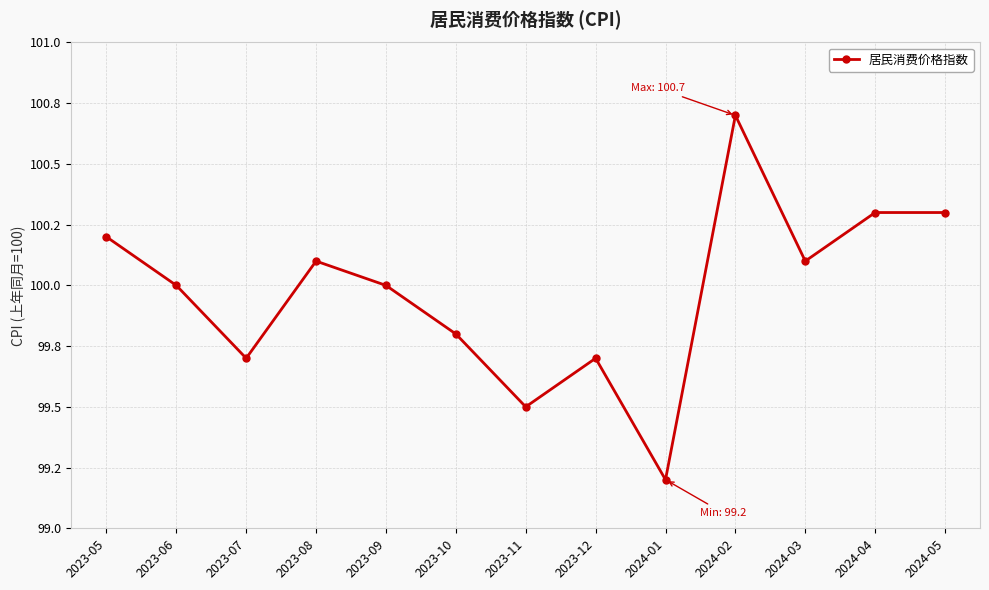

At which label is the value closest to 99?

2024-01